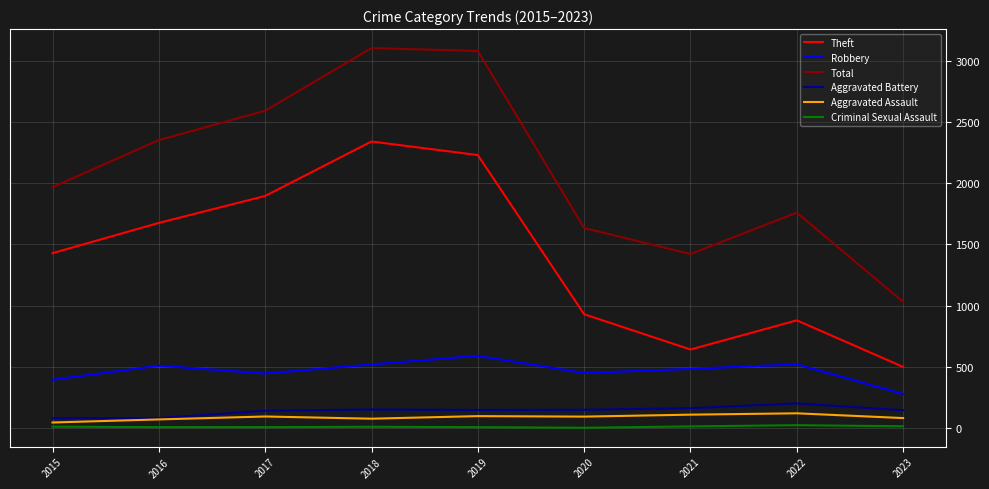

What is the lowest value of the Theft series?

500